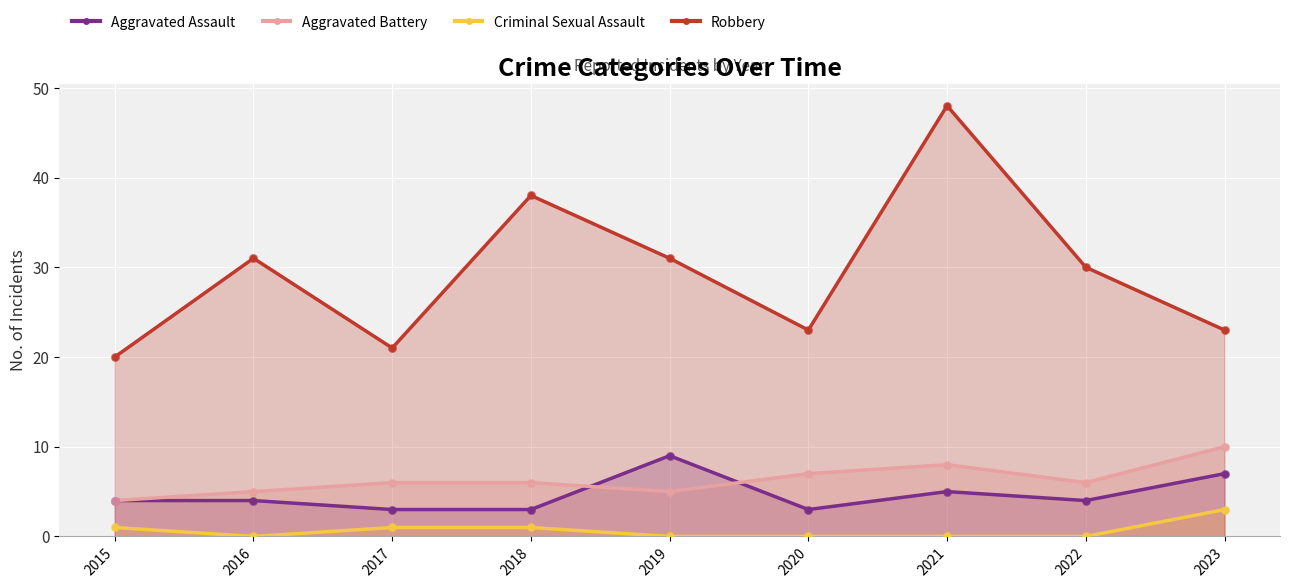

What is the total value across all series at 2023?

43